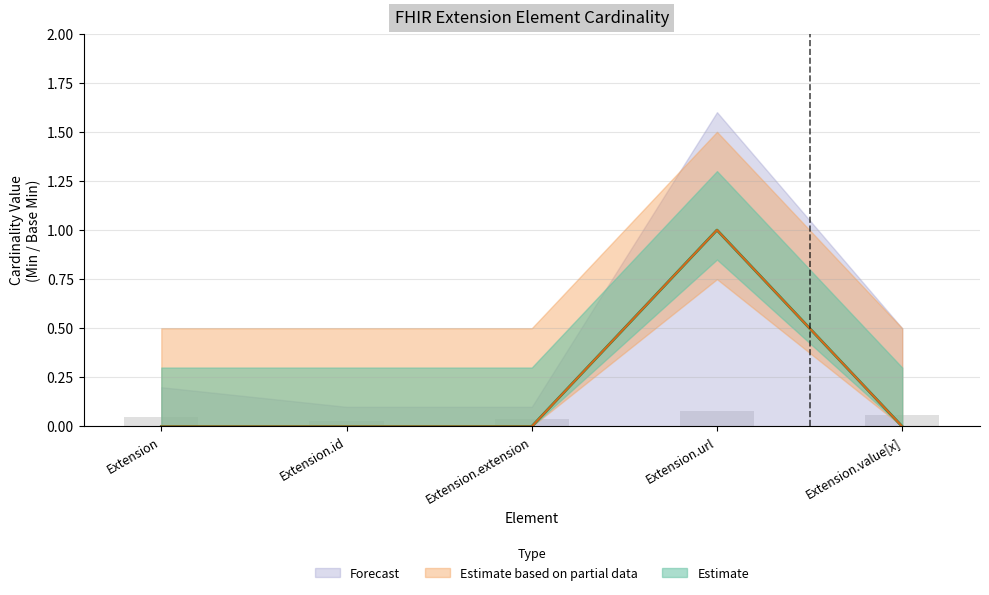

What is the maximum value for Base Min?

1